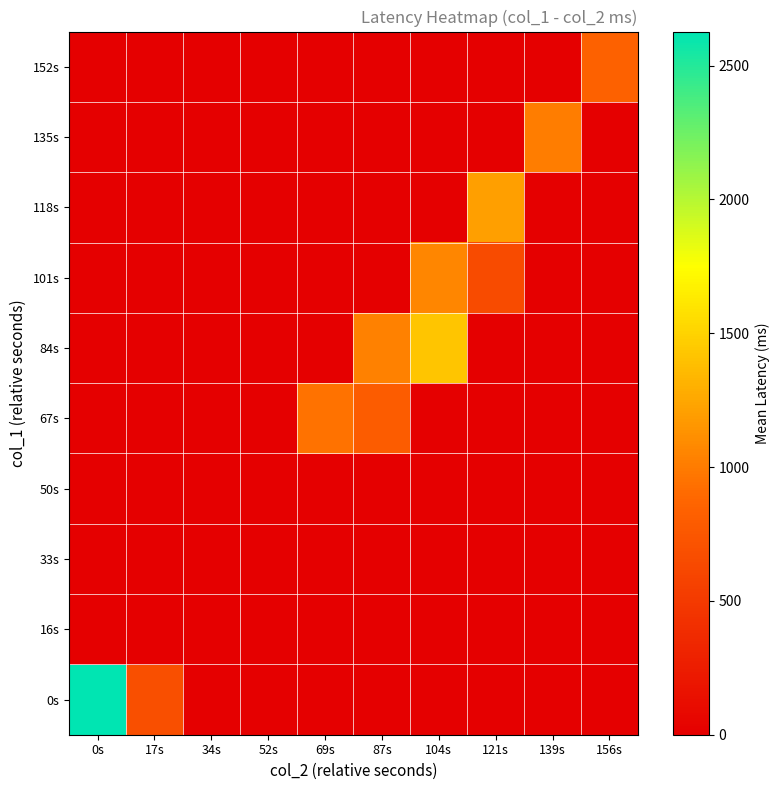

What is the total value across all series at 139s?

1006.3